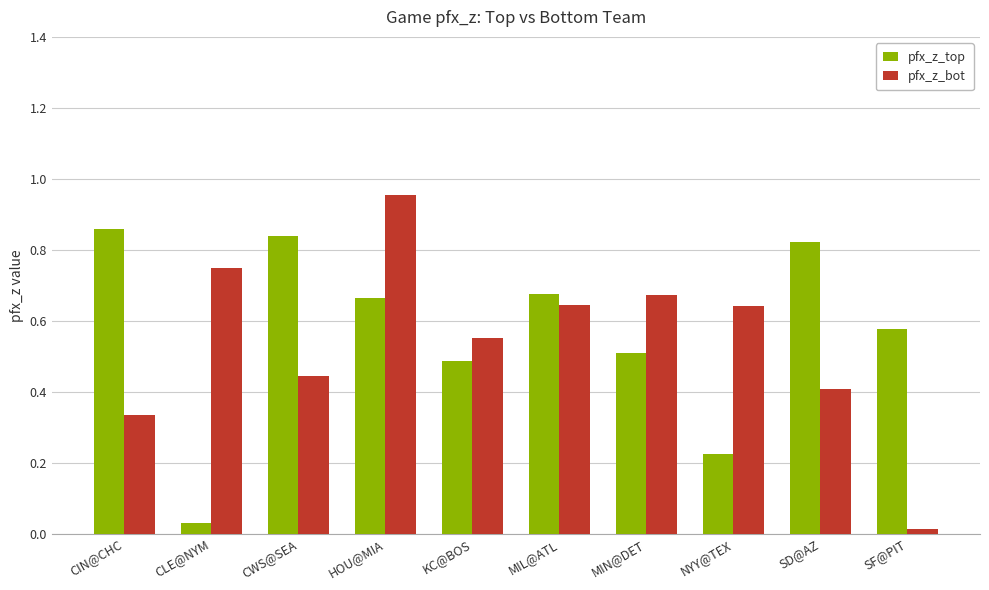

What is the sum of all pfx_z_top values?

5.7